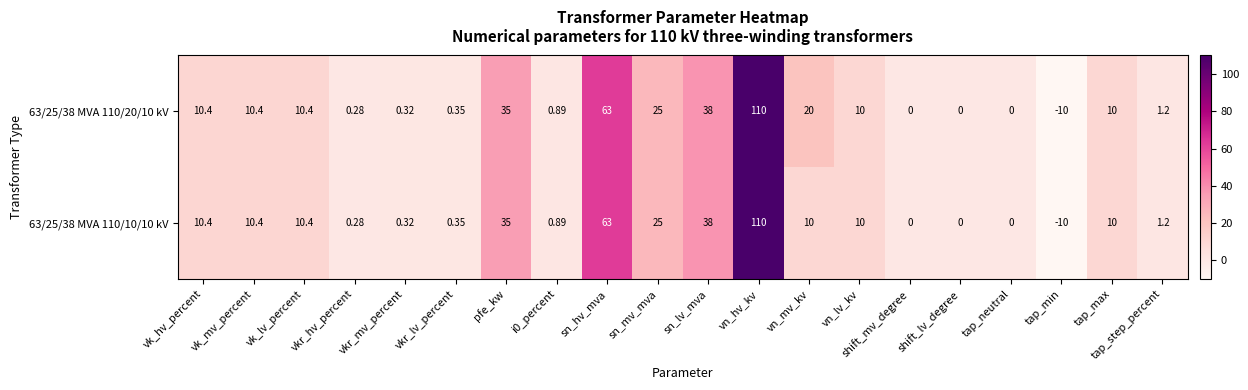

Which series has the largest total across all categories?

63/25/38 MVA 110/20/10 kV